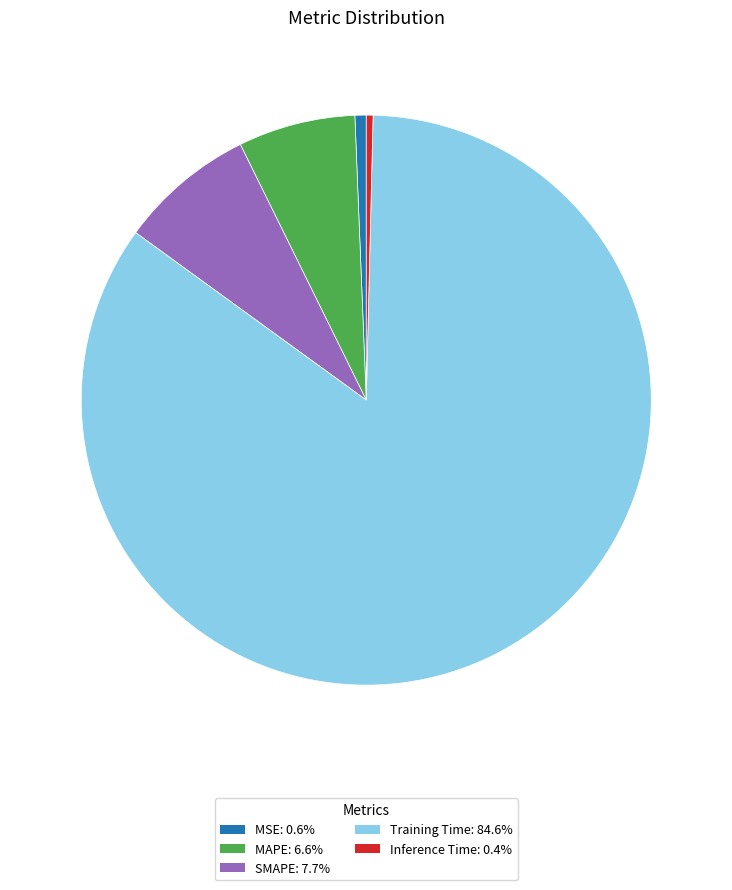

The Inference Time slice represents 0% of the pie. True or false?

True